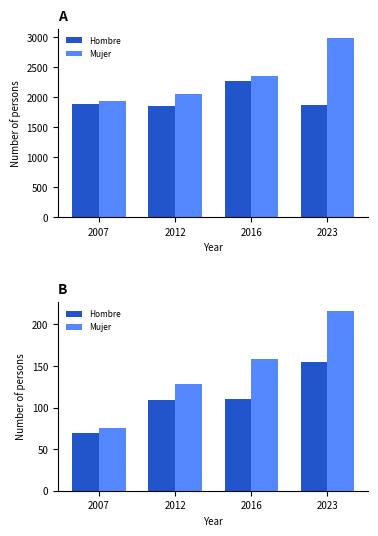

Where is Hombre nearest to the value 112?

2016